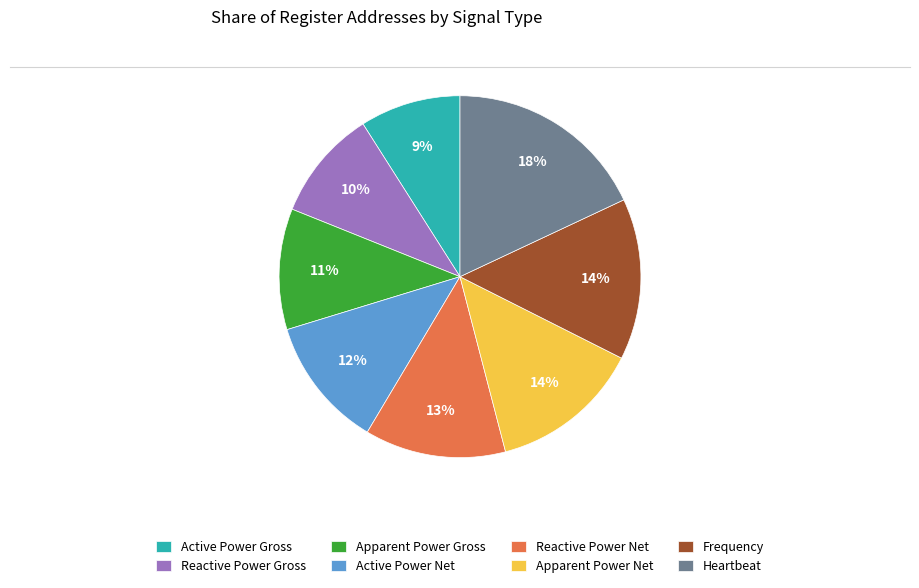

How many slices are in this pie chart?

8